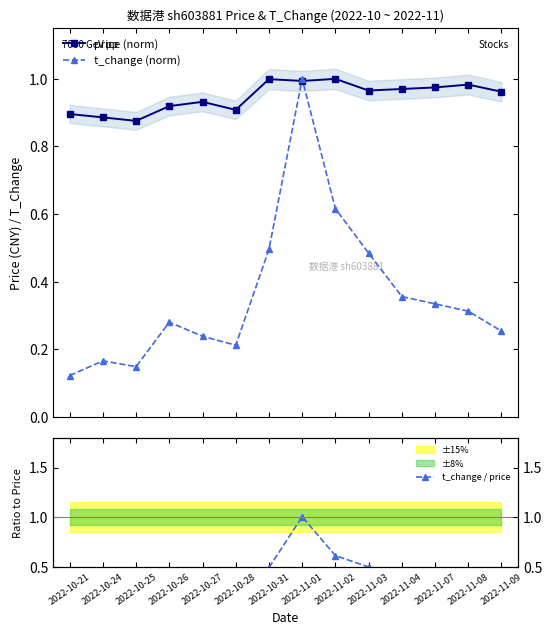

Rank the series at 2022-11-02 from lowest to highest value.

t_change (norm), t_change / price, price (norm)